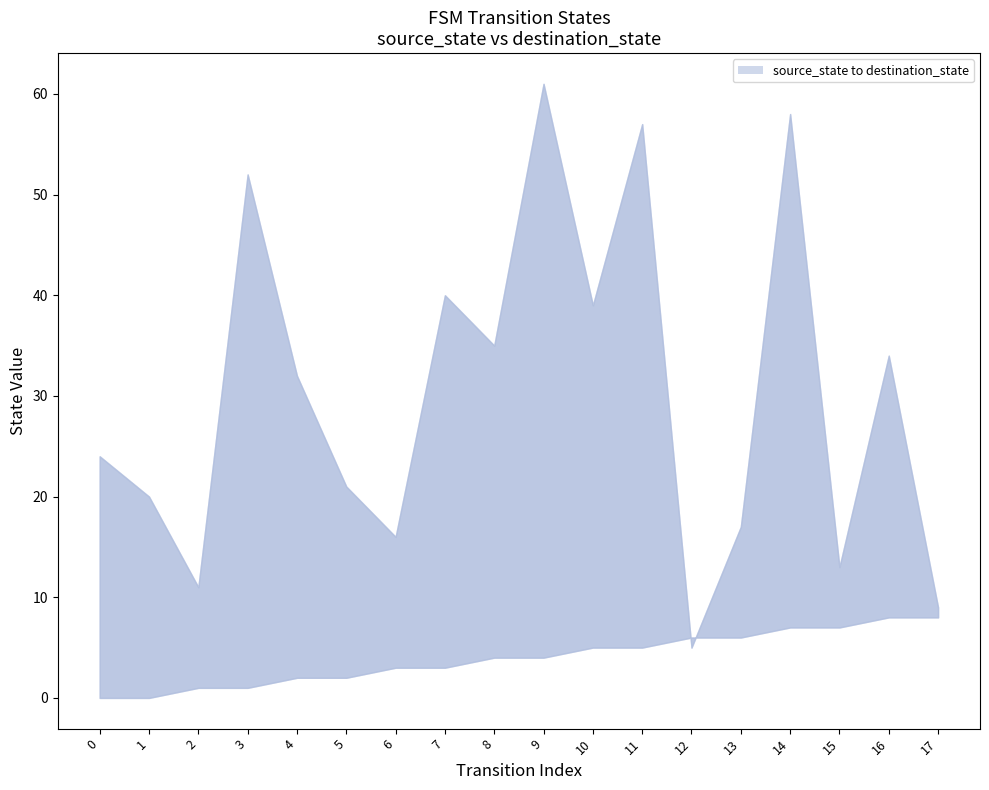

Is it true that destination_state equals 17 at 13?

True